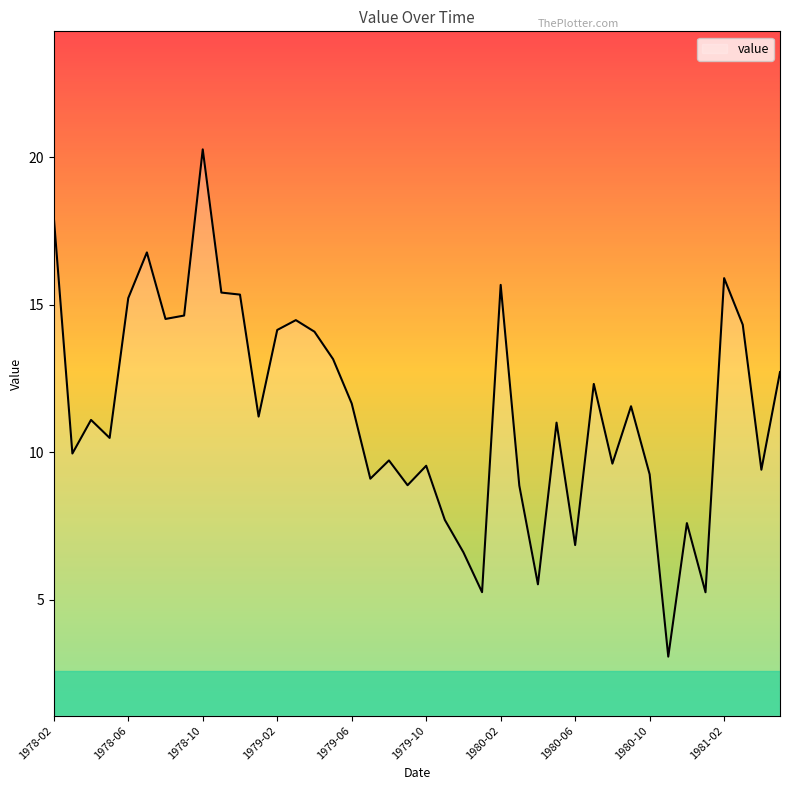

What is the difference between the maximum and minimum values?

17.2